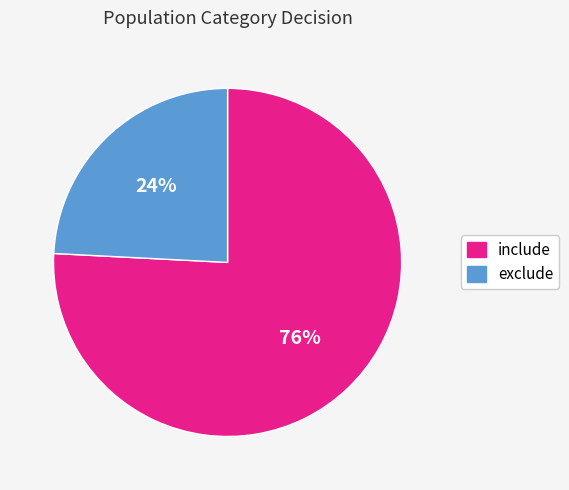

True or false: include accounts for 82% of the total.

False